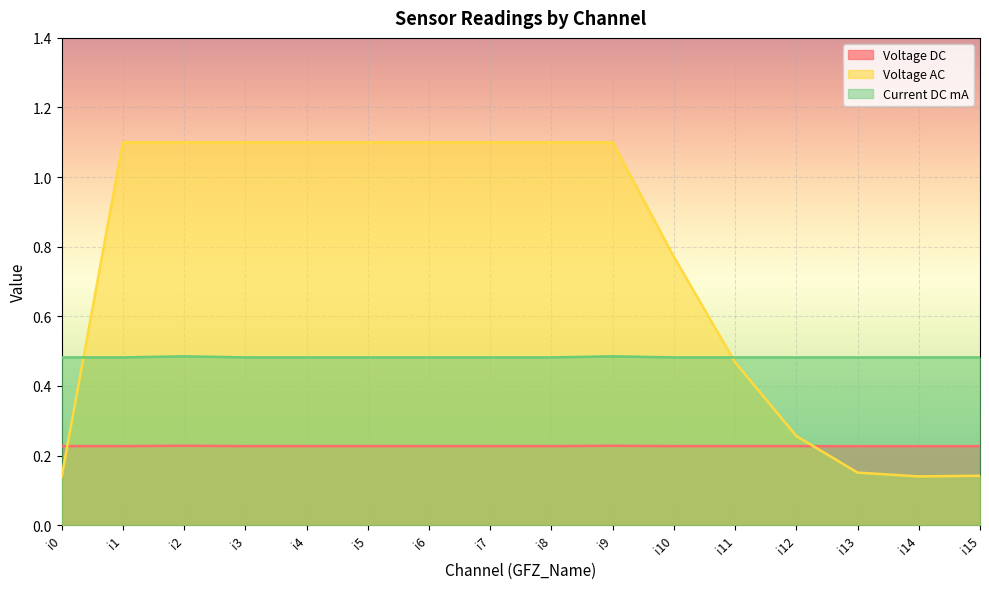

What is the approximate value of Voltage AC at i8?

1.1